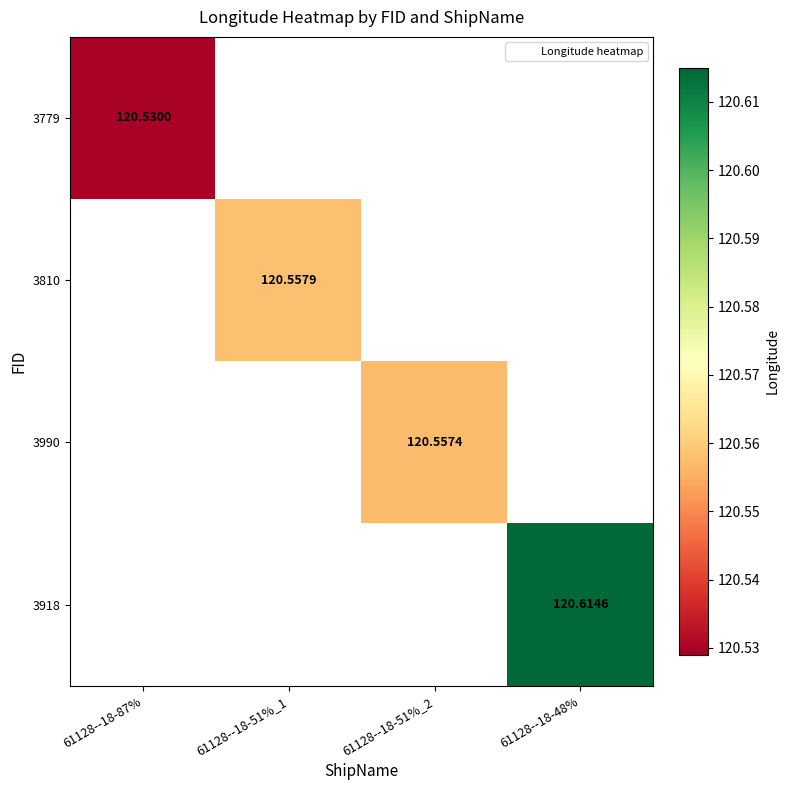

Is the value of 3810 at 61128--18-87% greater than the value of 3779 at 61128--18-51%_1?

No